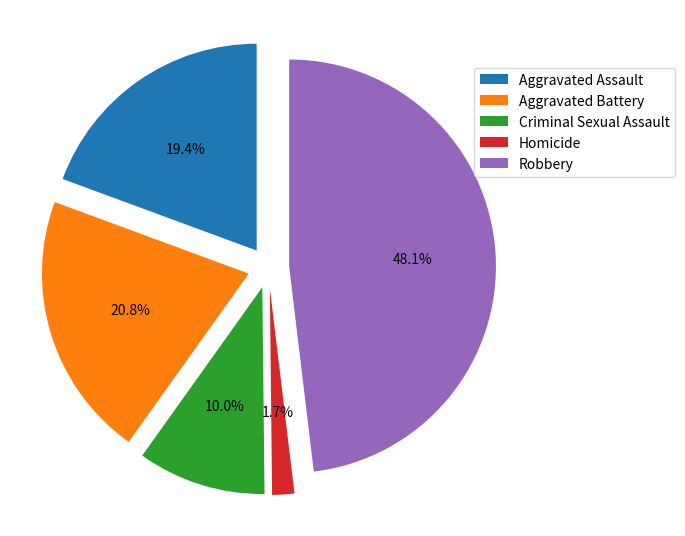

Does Criminal Sexual Assault represent more than half of the total?

No